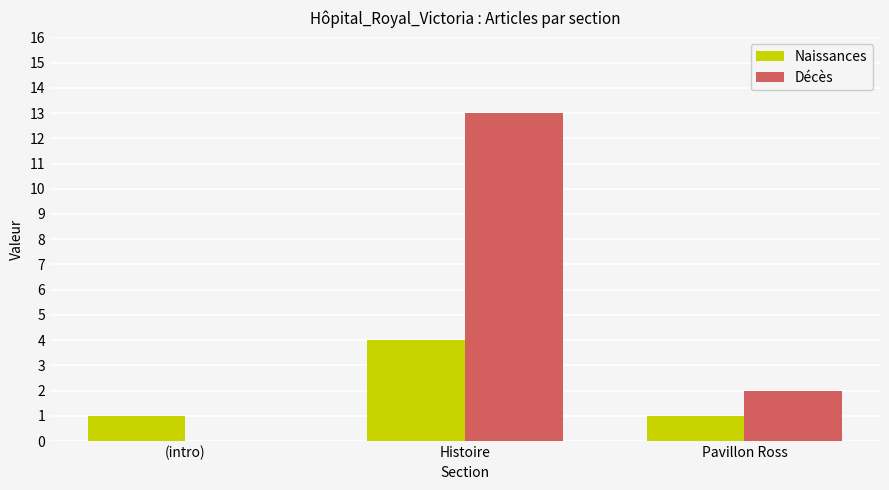

What is the sum of all Décès values?

15